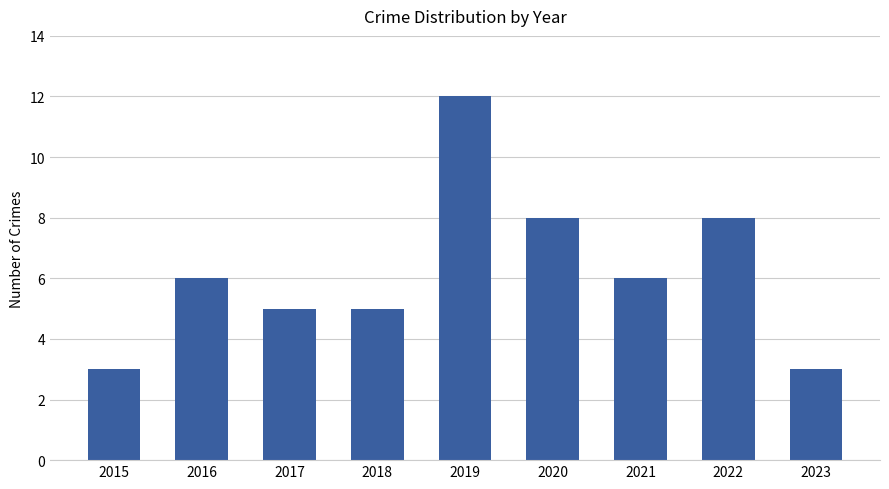

Reading left to right, transcribe all the data shown in this chart.

3	6	5	5	12	8	6	8	3